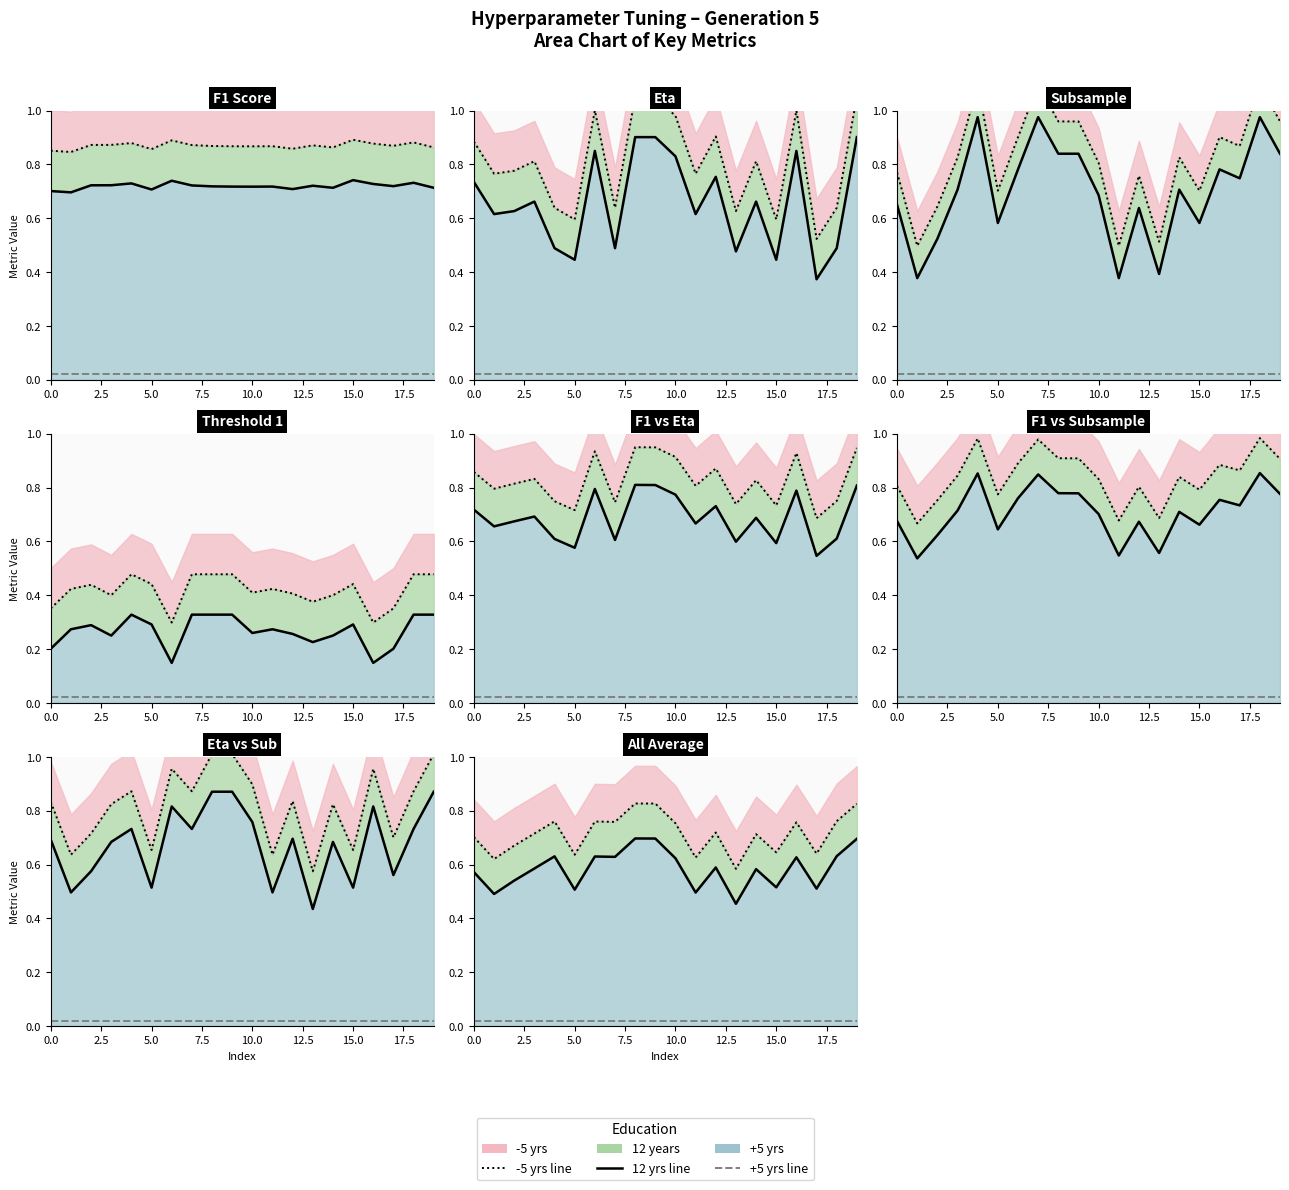

True or false: threshold_1 and subsample cross at least once.

False